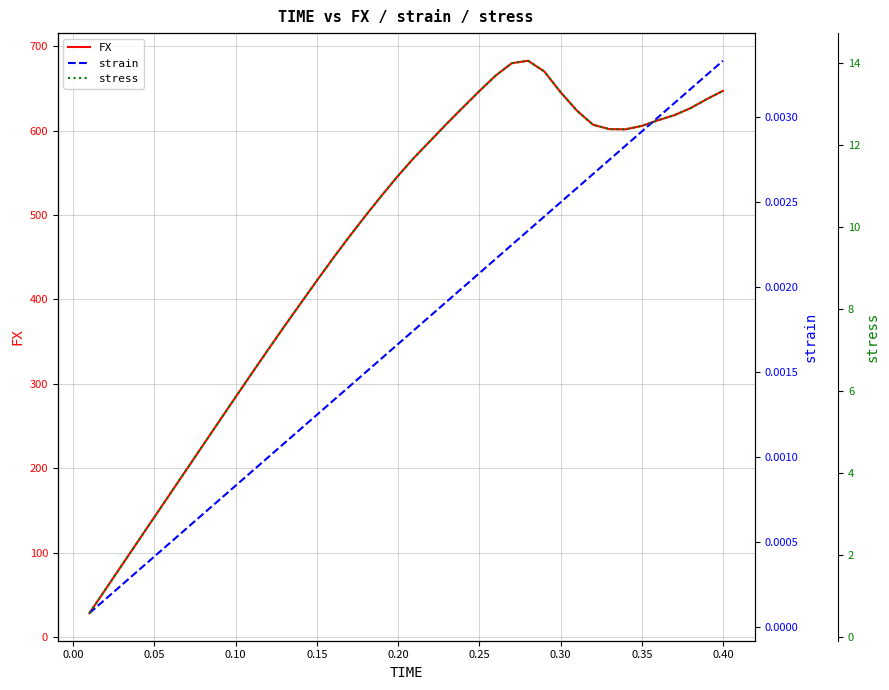

What is the maximum value for FX?

682.8